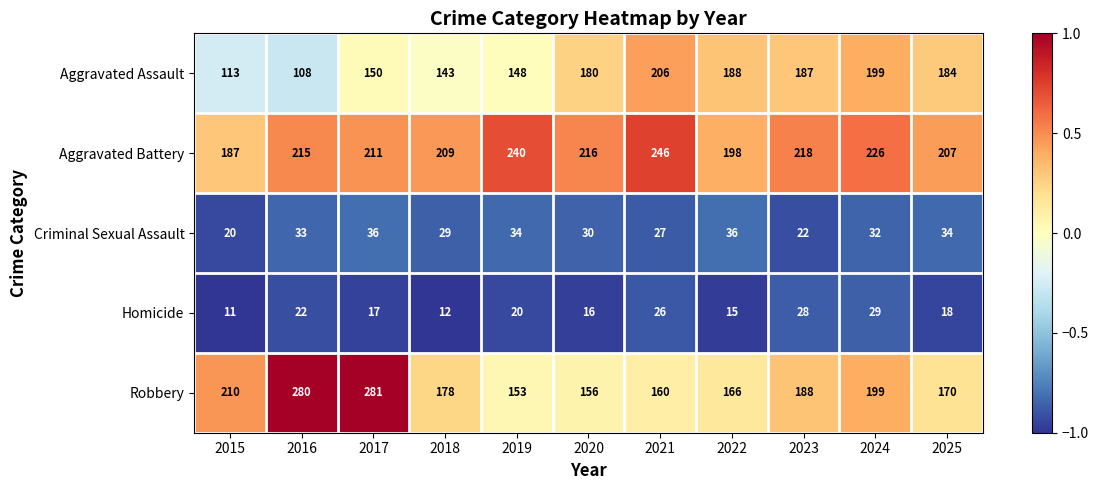

At how many categories does at least one series exceed 16?

11